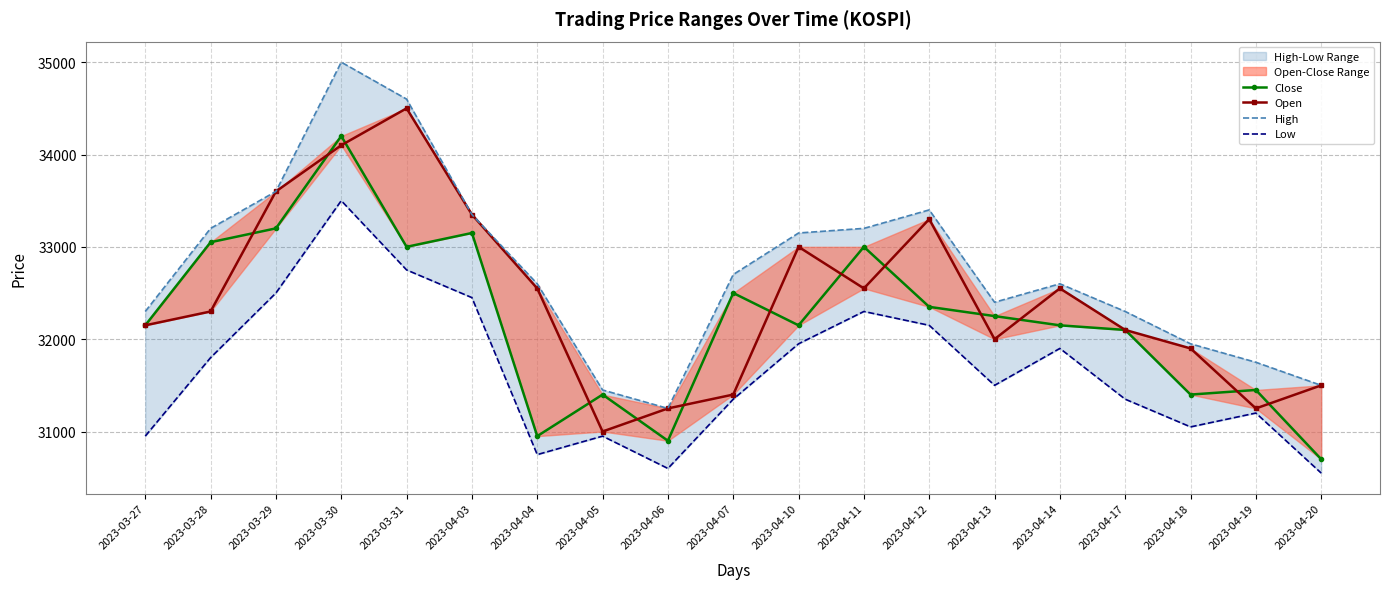

What is the maximum value for Close?

34200